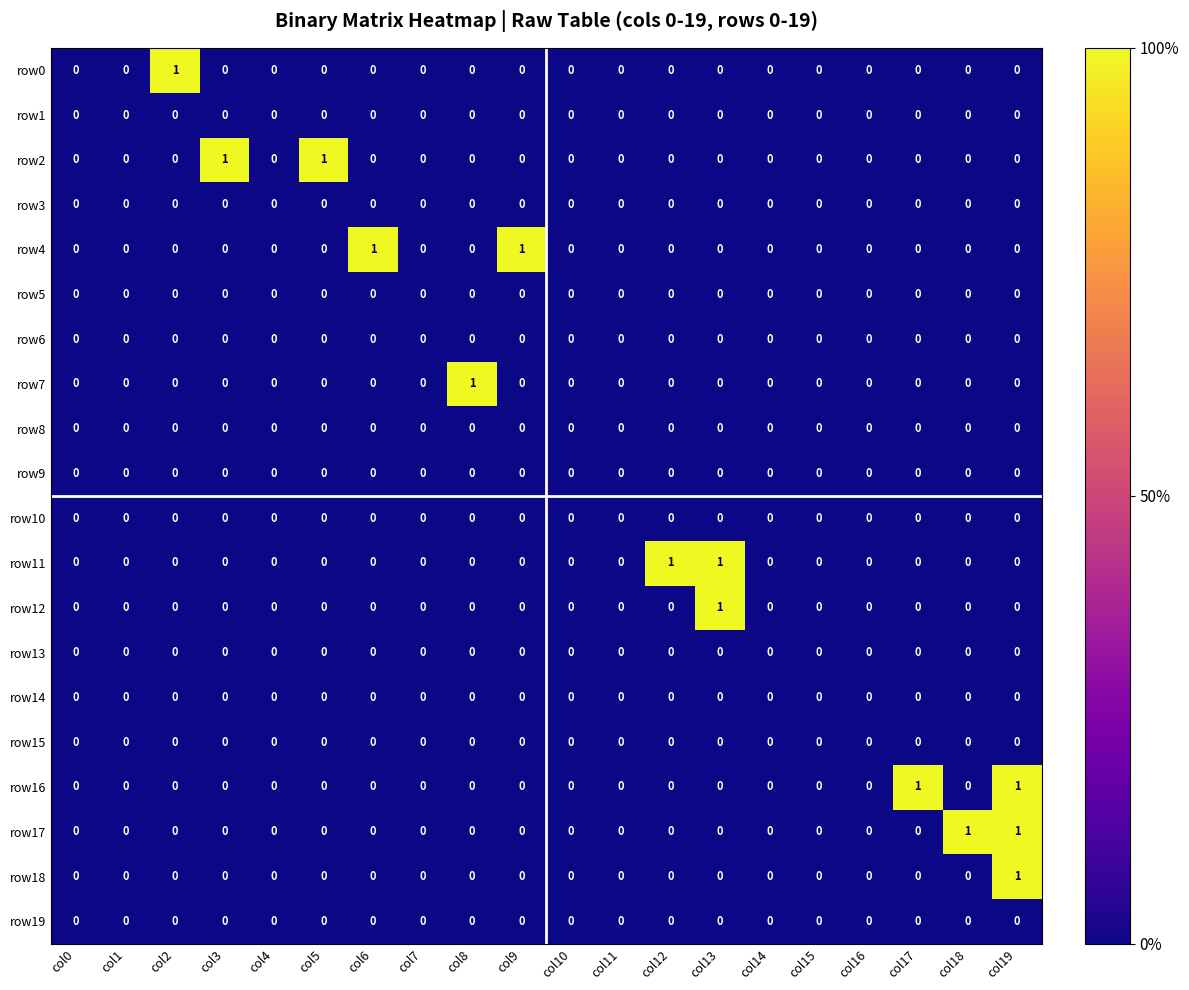

At which category is the sum across all series the highest?

col19